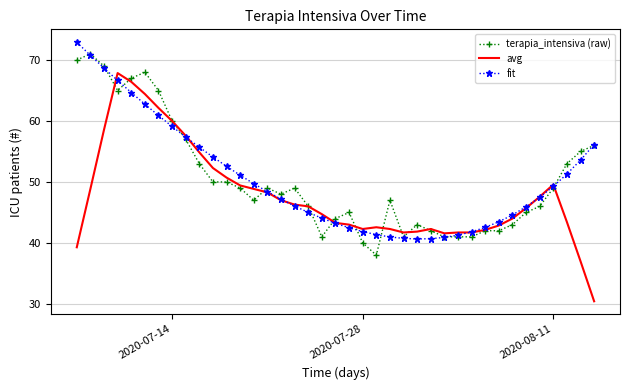

Which series has the largest range (max minus min)?

avg